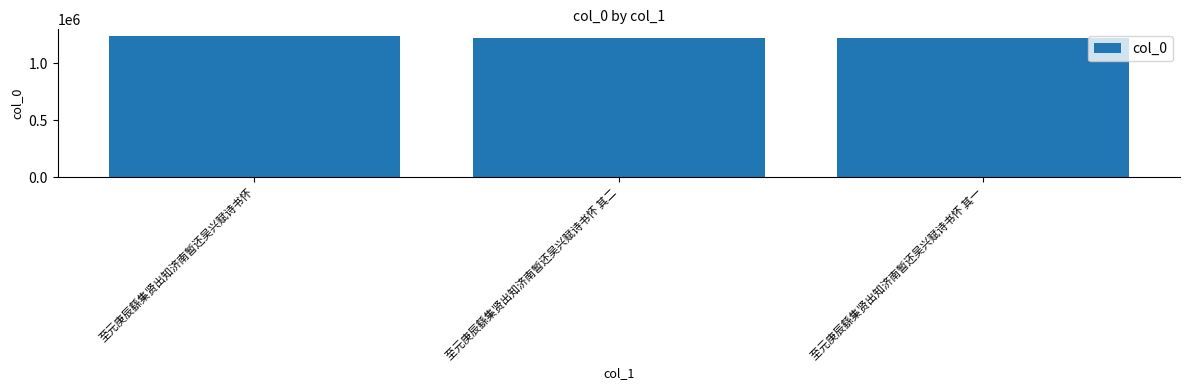

What is the approximate value at 至元庚辰繇集贤出知济南暂还吴兴赋诗书怀 其二, to the nearest 10?

1222720